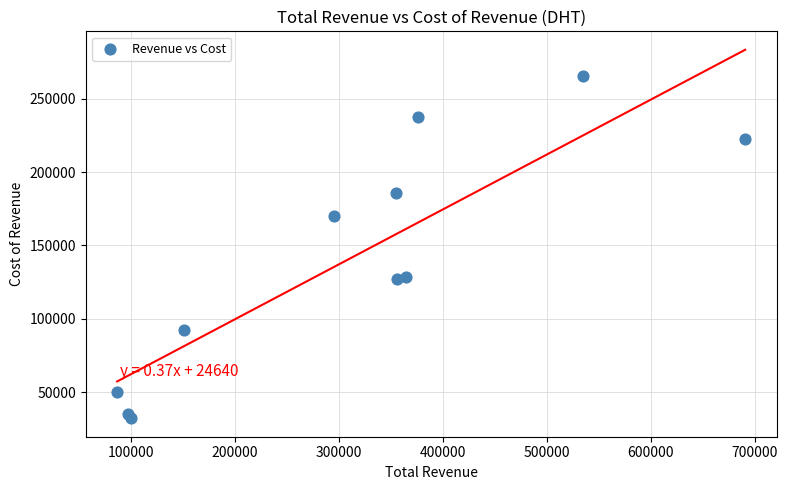

What is the average Y value?

140709